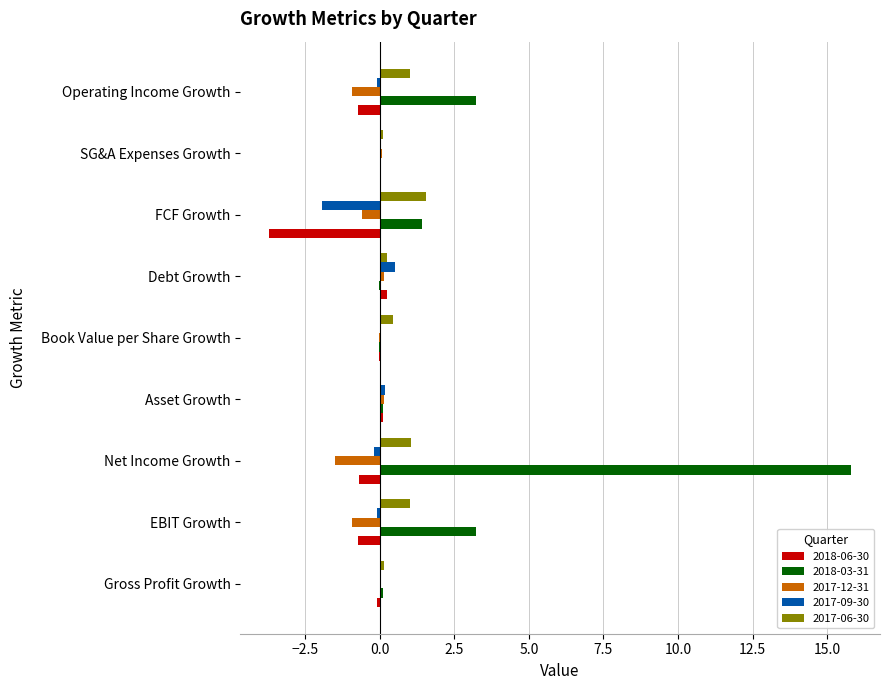

How many series are shown in this chart?

5